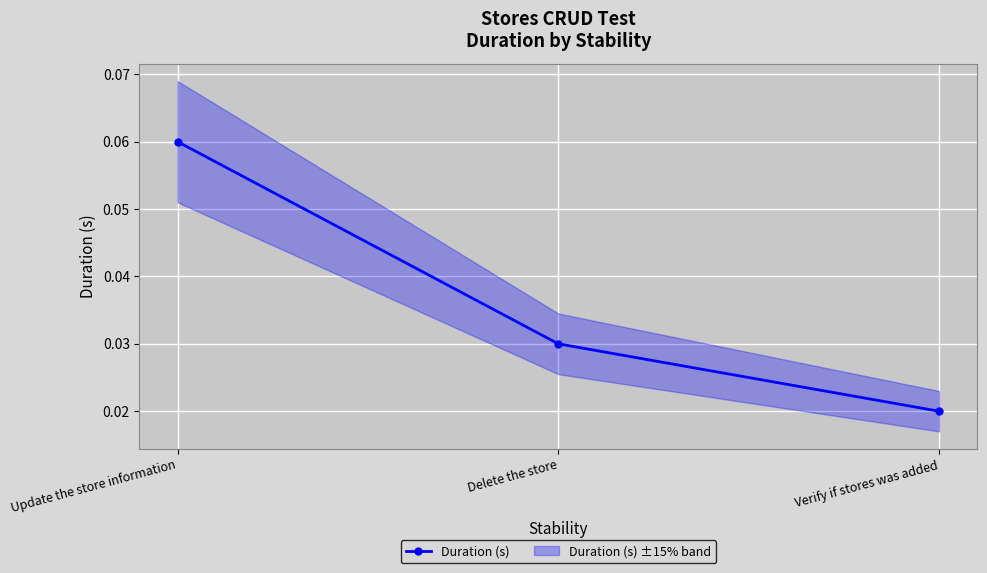

What is the greatest value displayed?

0.1